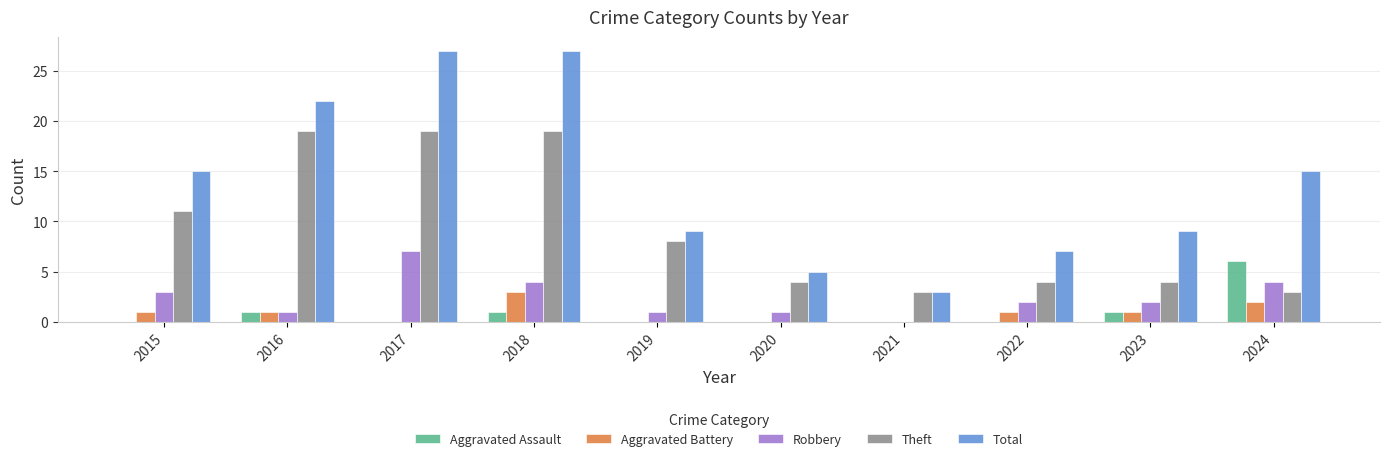

The Aggravated Assault series shows 8 at 2024. True or false?

False